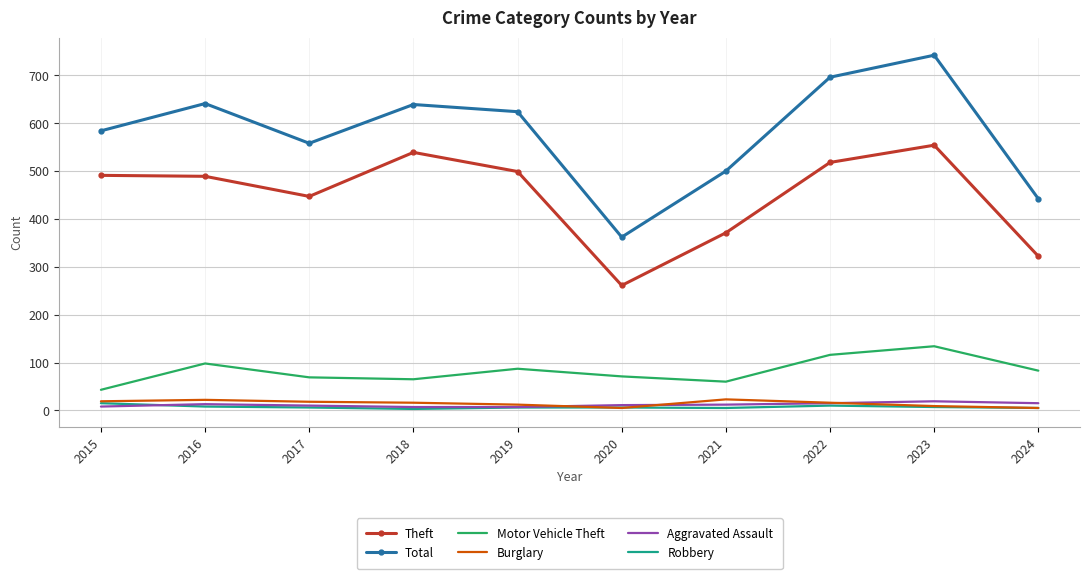

Between 2017 and 2023, which series saw the biggest shift?

Total